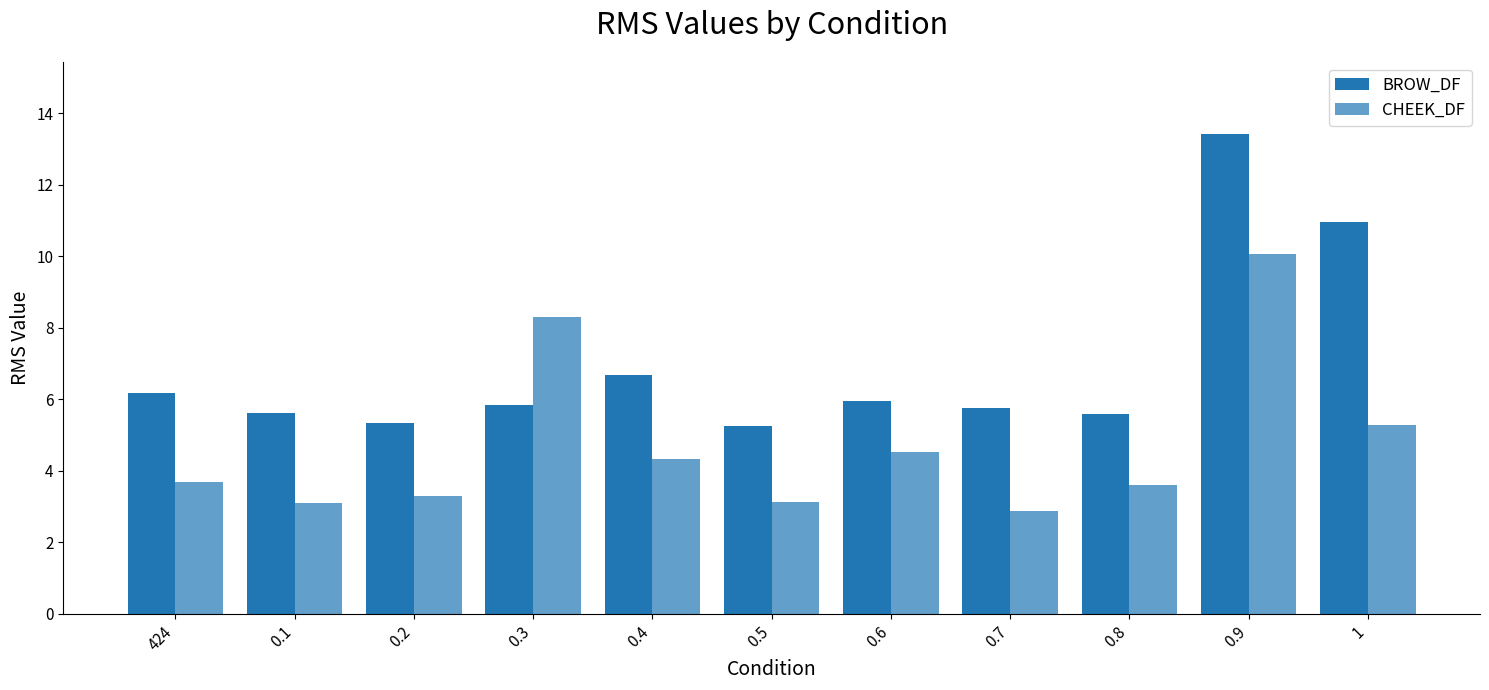

What is the difference between the CHEEK_DF values at 0.9 and 424?

6.4